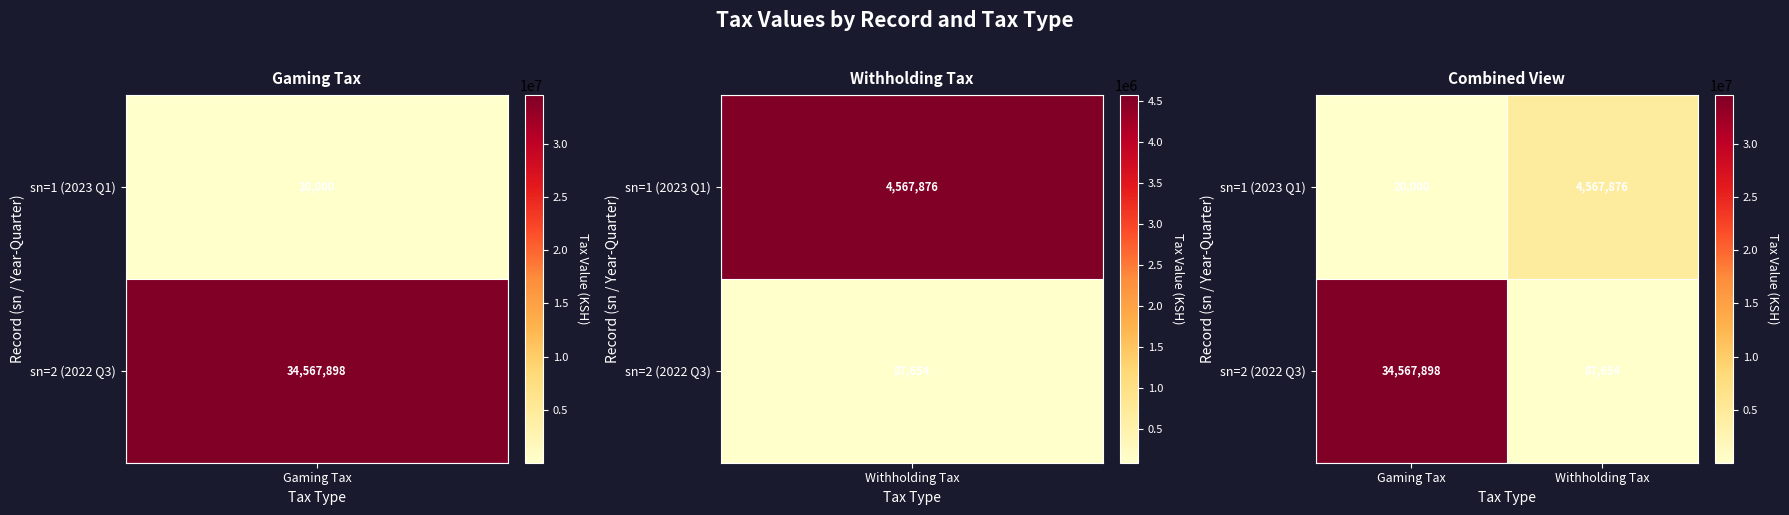

What is the maximum value shown in the chart?

34567898